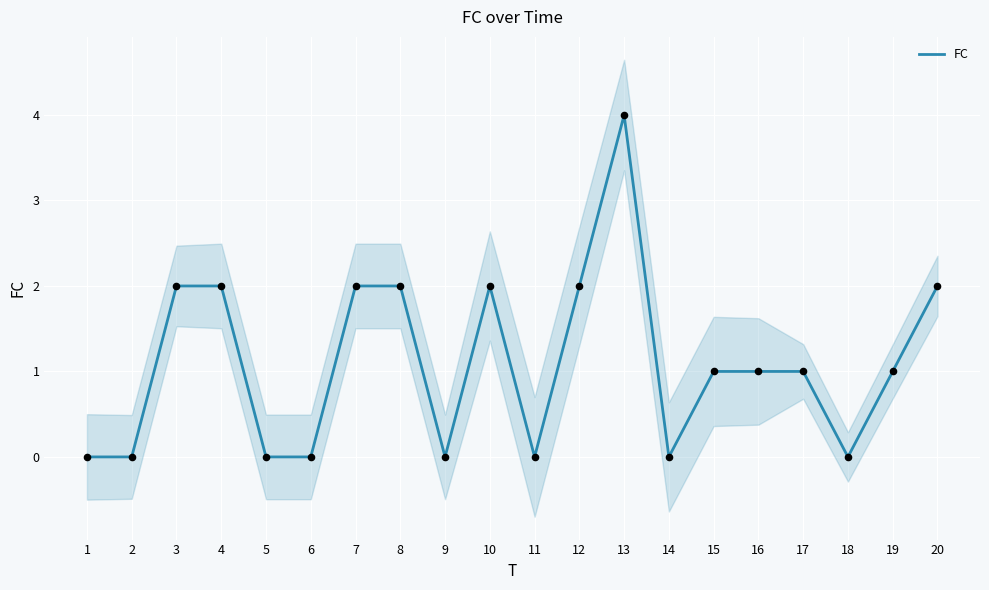

Which has a higher value, 20 or 8?

20